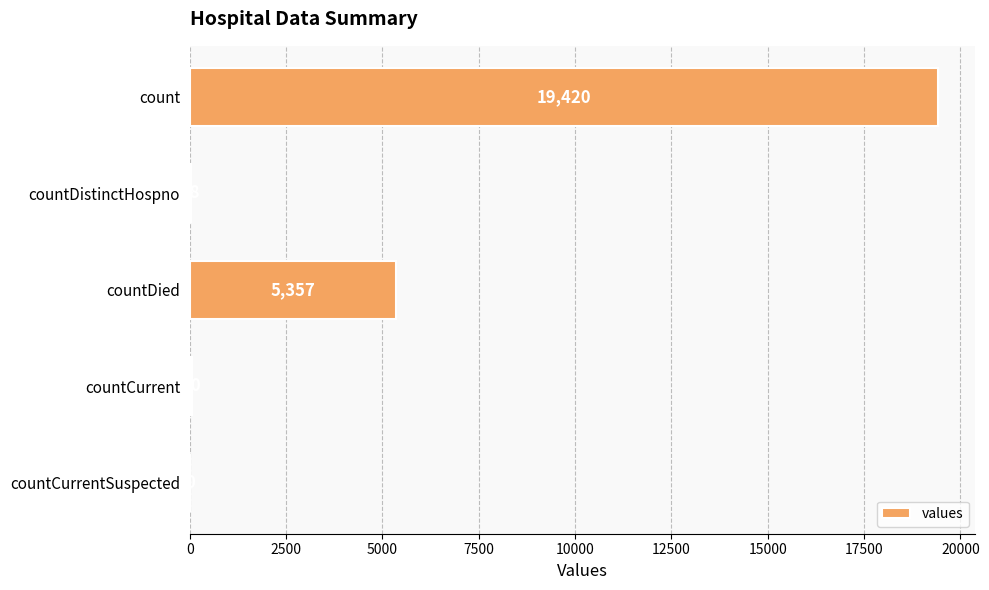

Where is the data nearest to the value 9710?

countDied